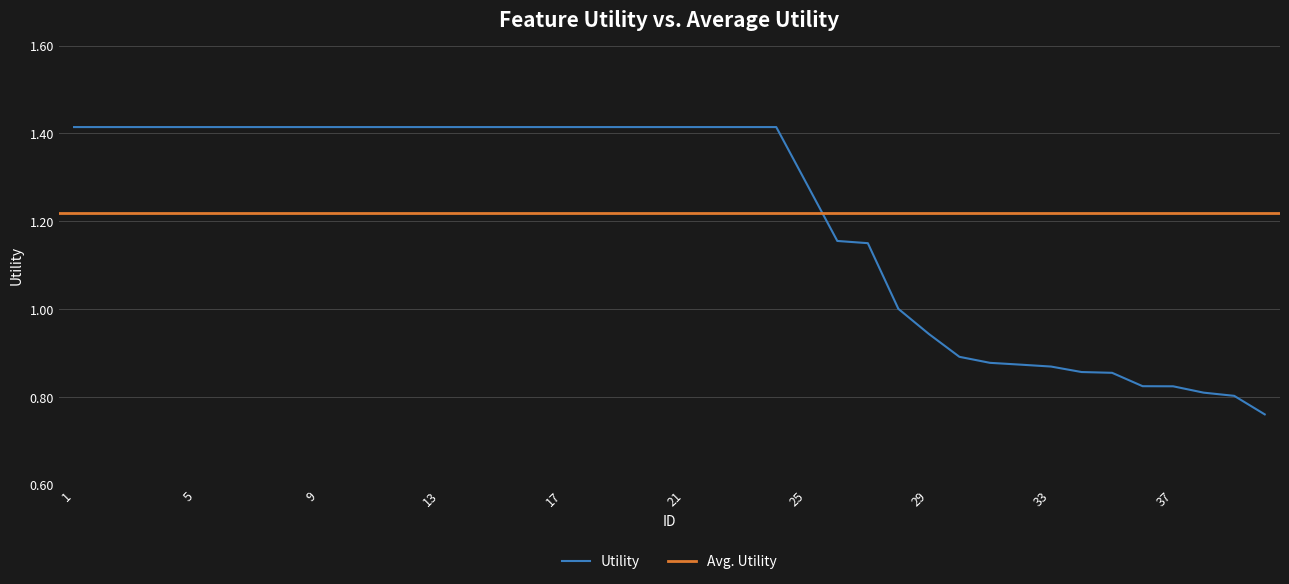

Between 36 and 24, which is larger?

24